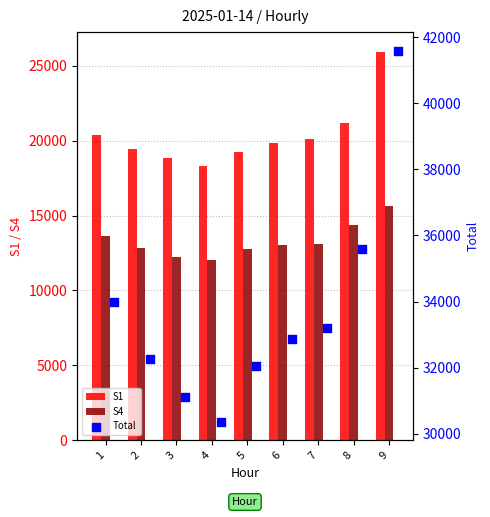

Which series contains the highest Y value?

Total